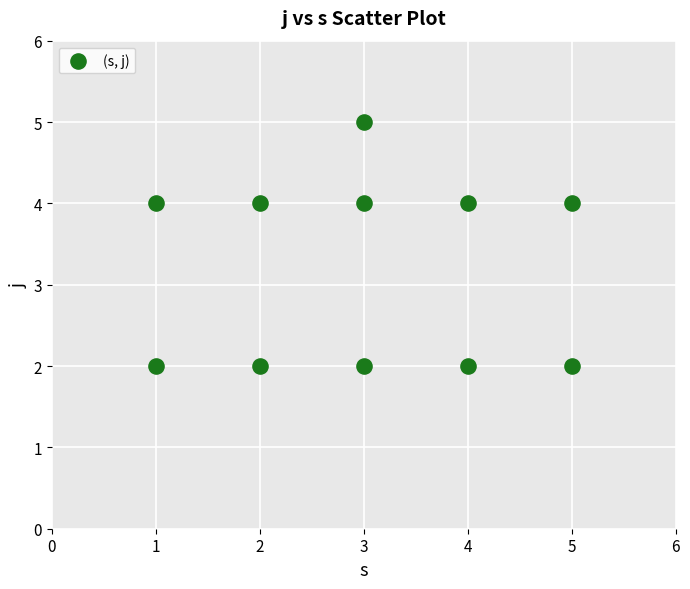

What is the average X value?

3